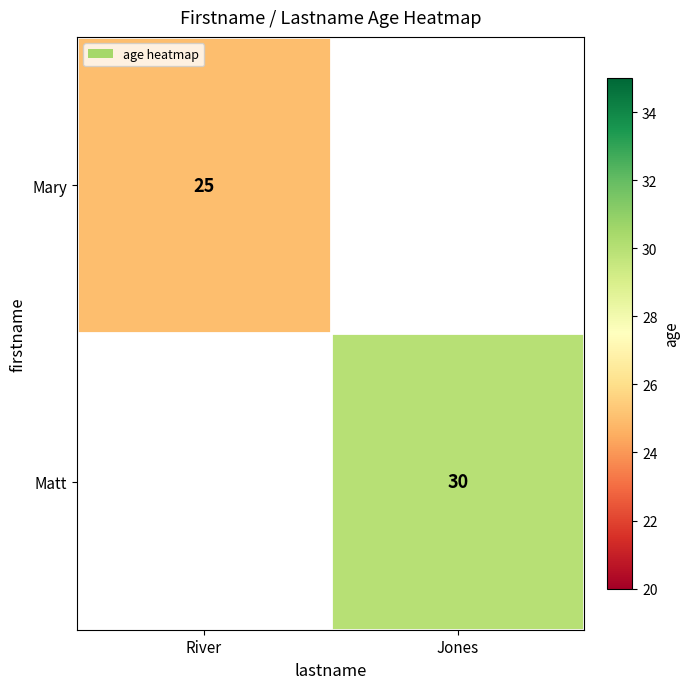

At how many categories does at least one series exceed 26?

1